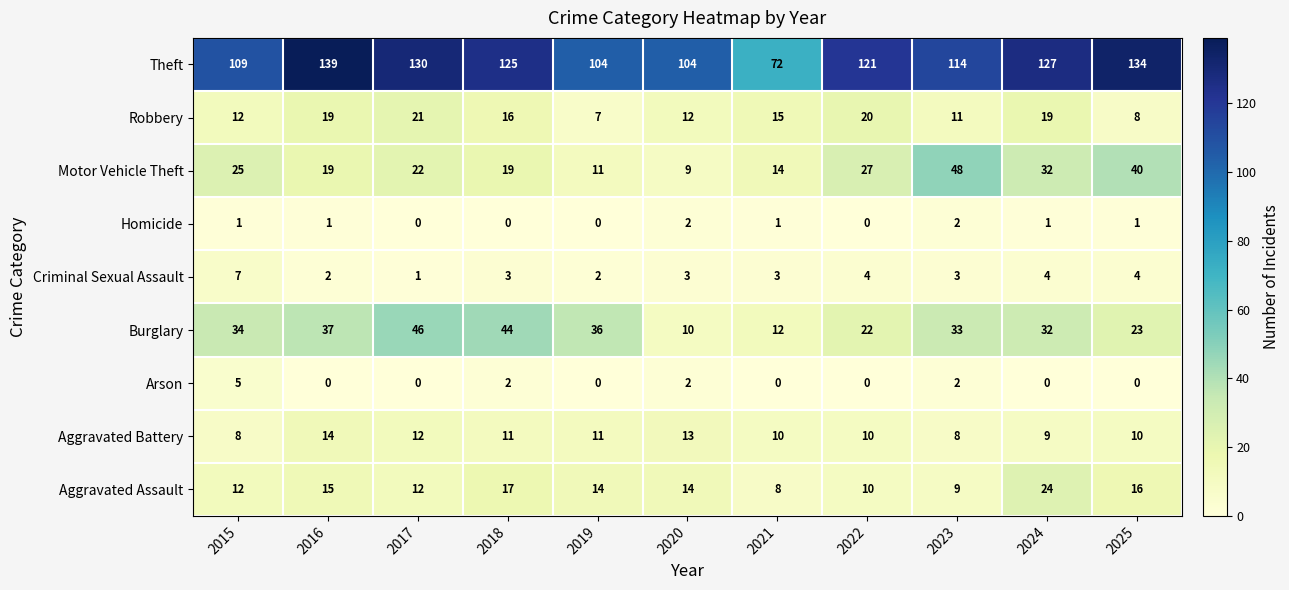

Where is Aggravated Assault nearest to the value 16?

2025